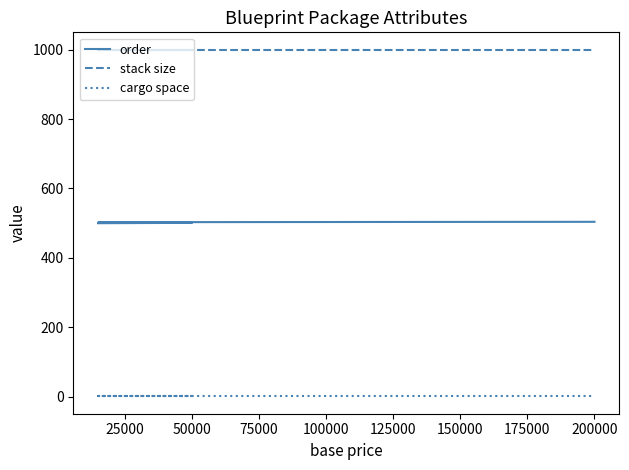

What is the difference between the second highest and minimum values in the order series?

3